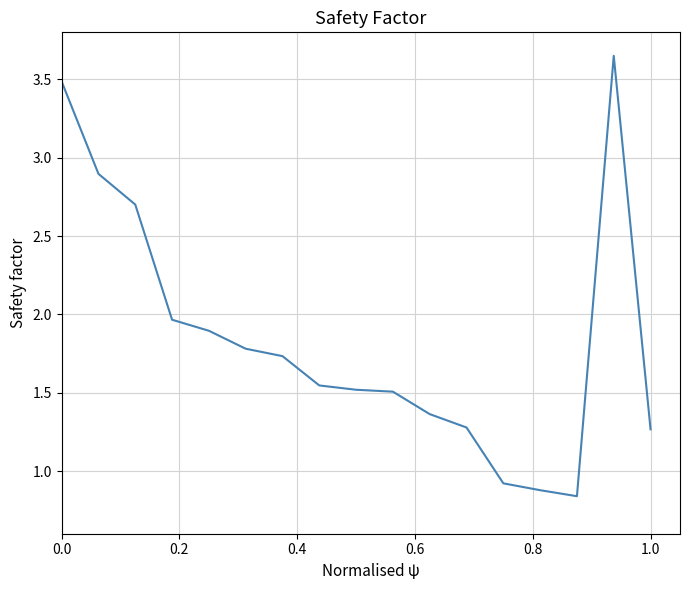

The value at 0.0 is 3.5. True or false?

True